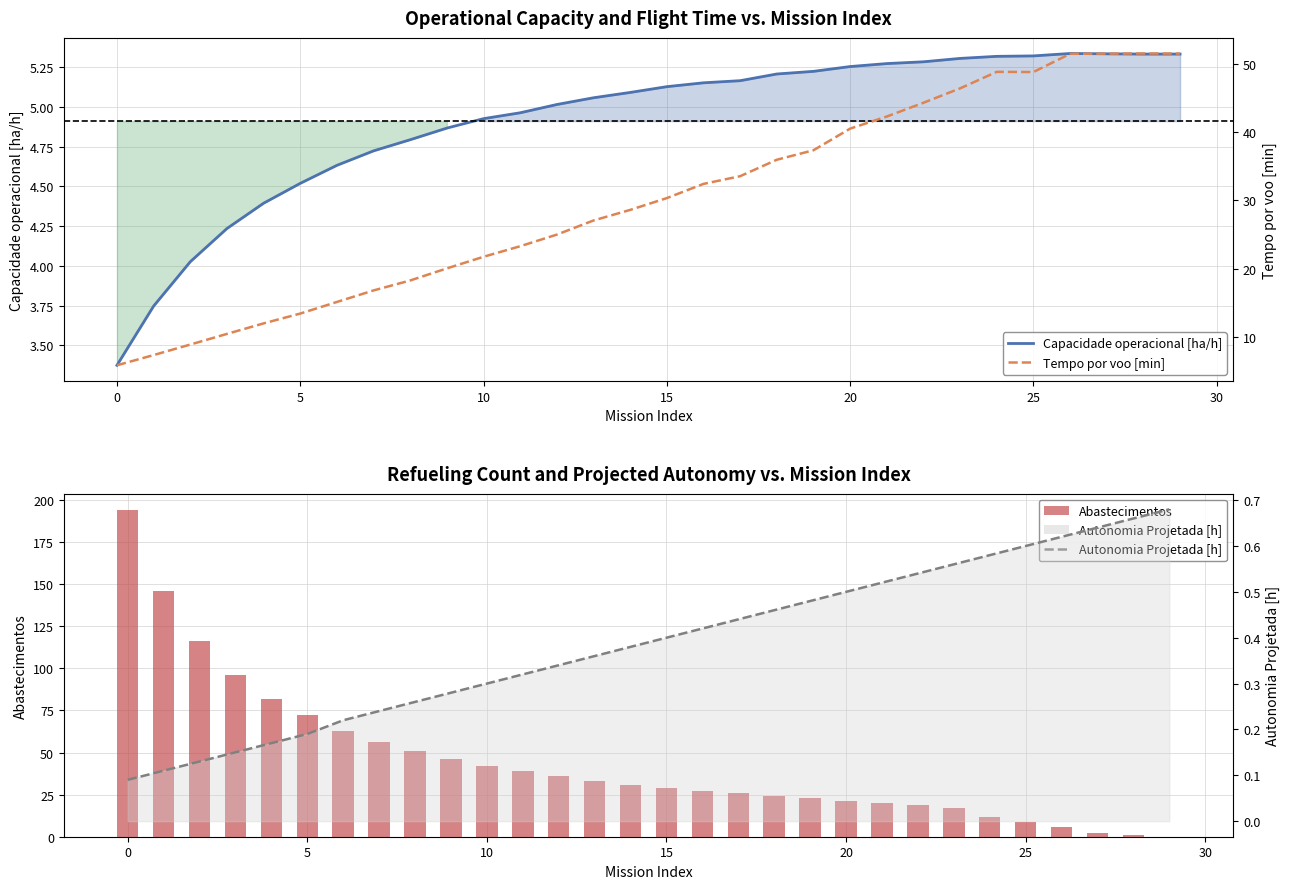

Is the value of Tempo por voo [min] at 25 greater than the value of Capacidade operacional [ha/h] at 19?

Yes